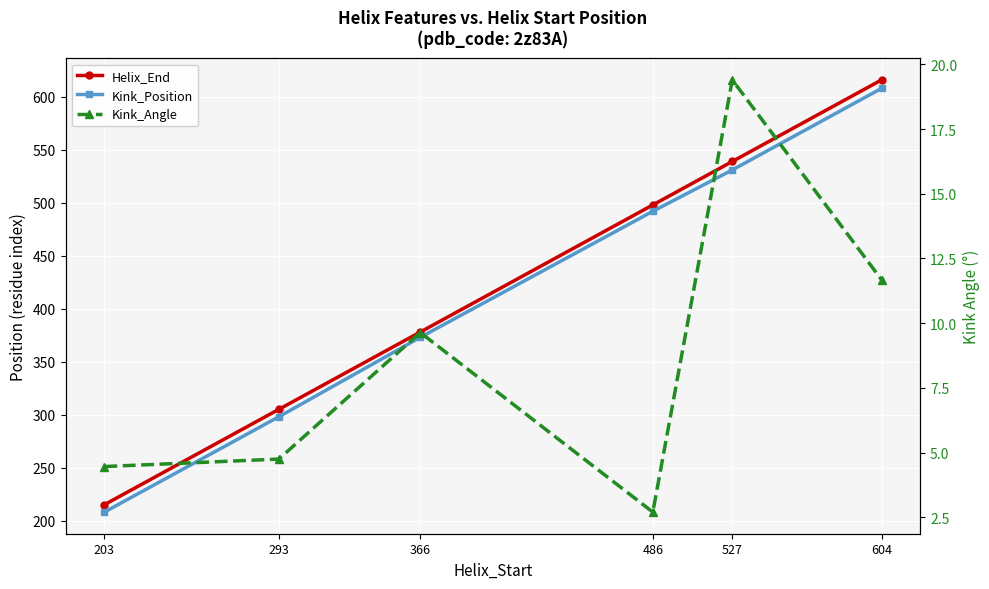

What is the difference between the maximum and minimum values in the Kink_Angle series?

16.7